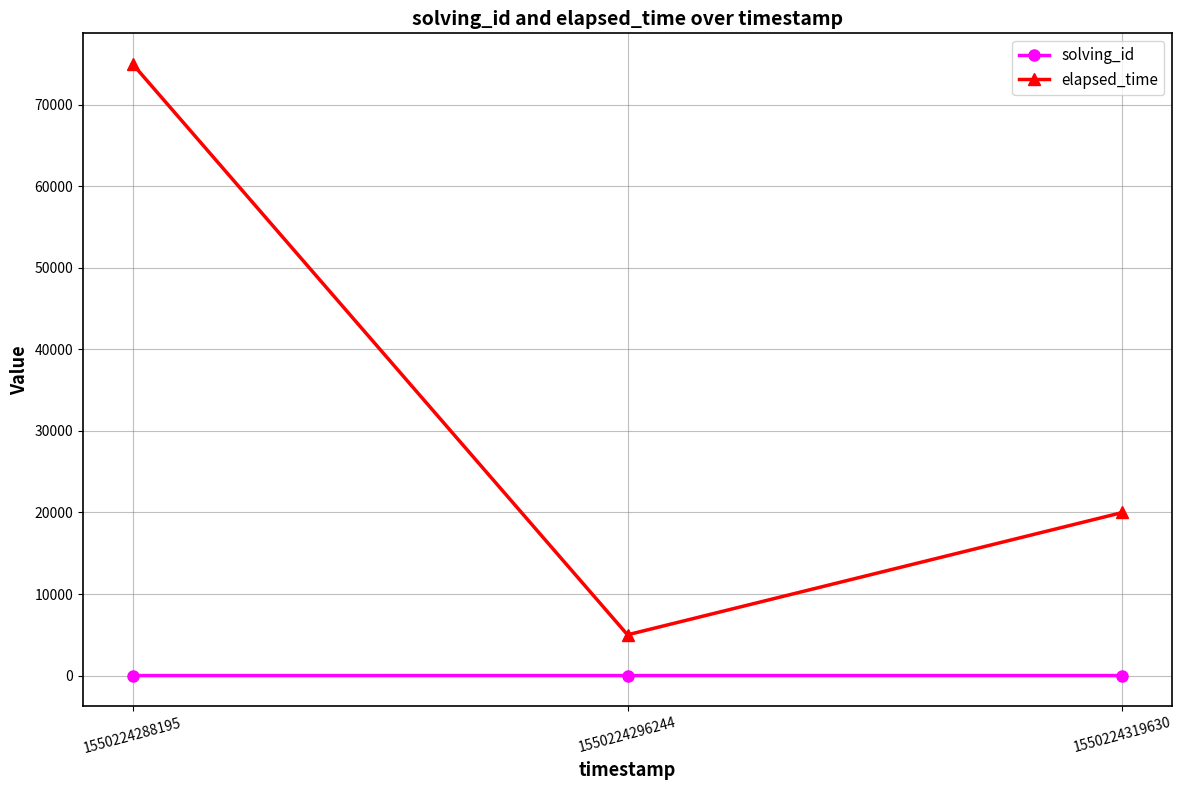

What is the highest value of the elapsed_time series?

75000